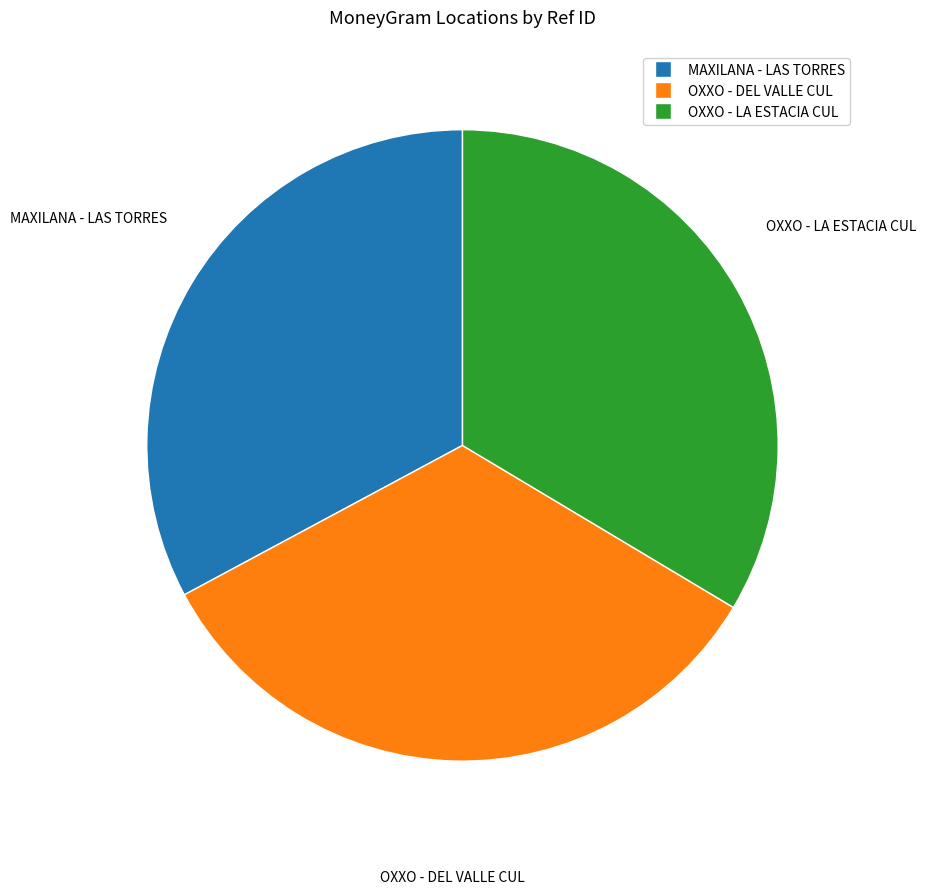

Does OXXO - LA ESTACIA CUL account for over 50% of the chart?

No